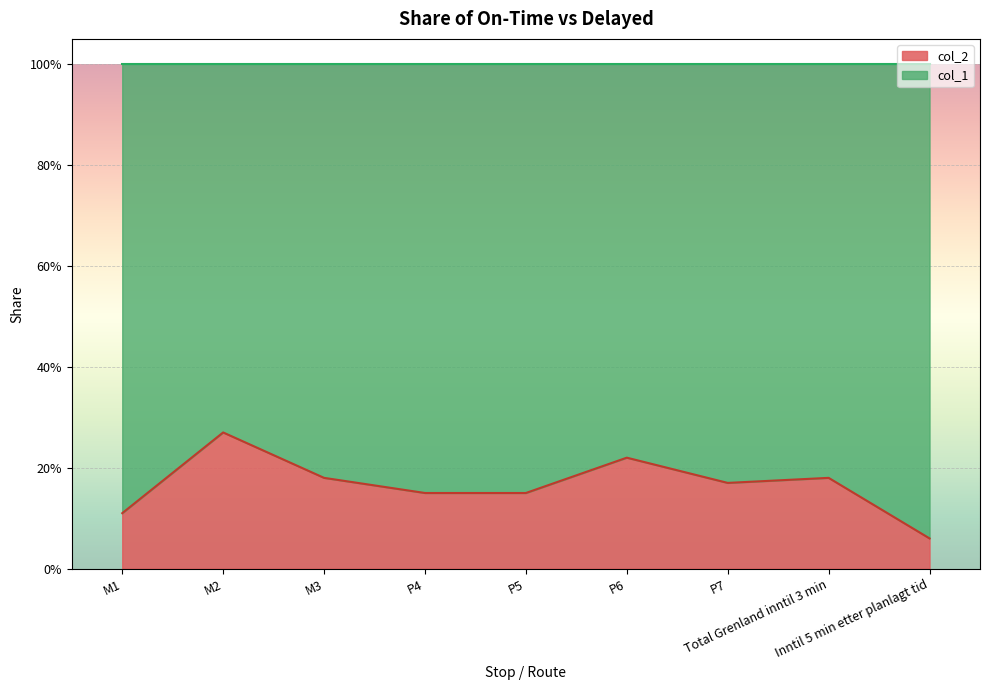

List the labels in order of value, largest first.

M2, P6, M3, Total Grenland inntil 3 min, P7, P4, P5, M1, Inntil 5 min etter planlagt tid